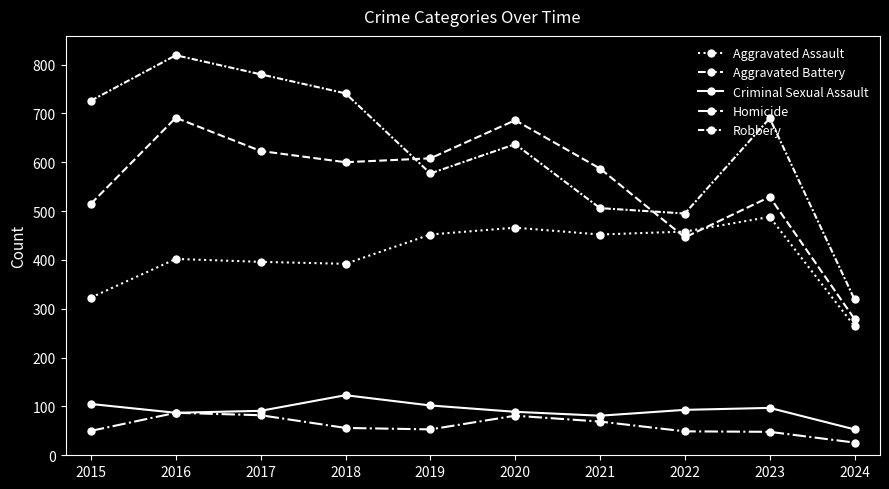

True or false: Aggravated Battery has a value of 600 at 2018.

True